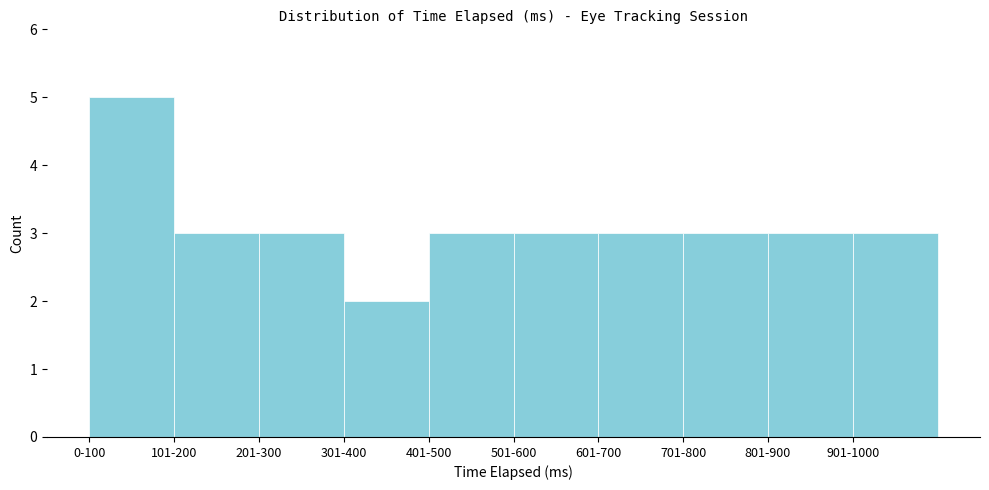

Reading left to right, transcribe all the data shown in this chart.

5	3	3	2	3	3	3	3	3	3